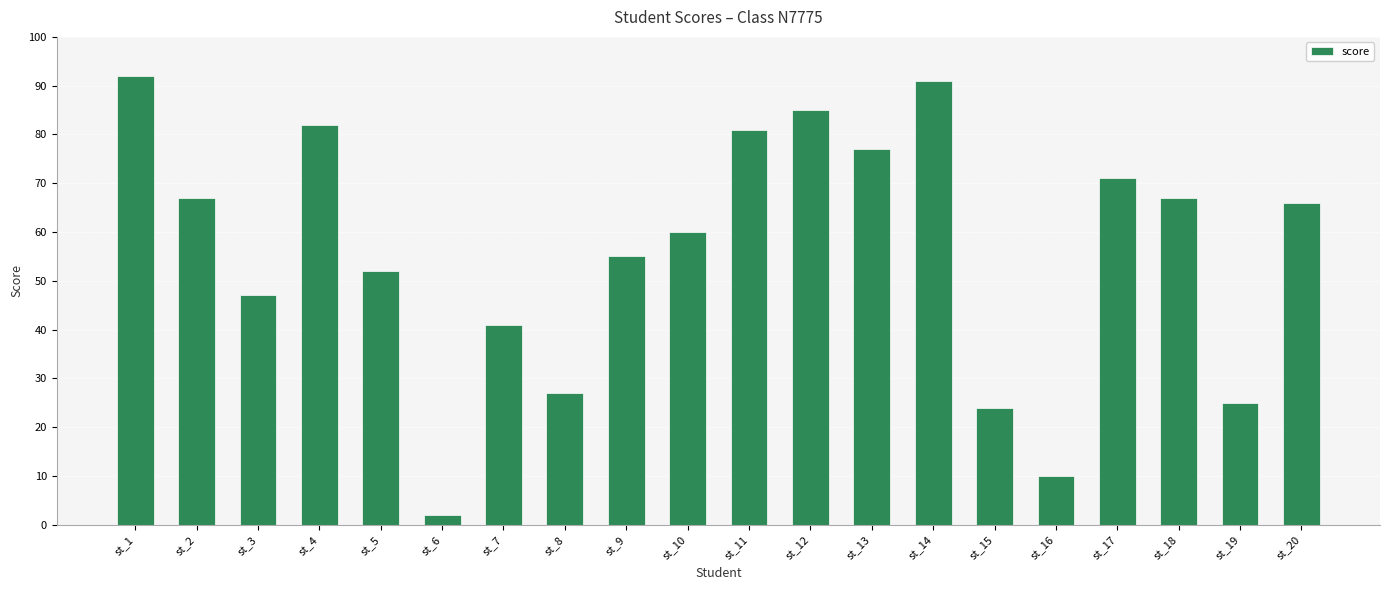

The chart shows a value of 47 at st_3. True or false?

True